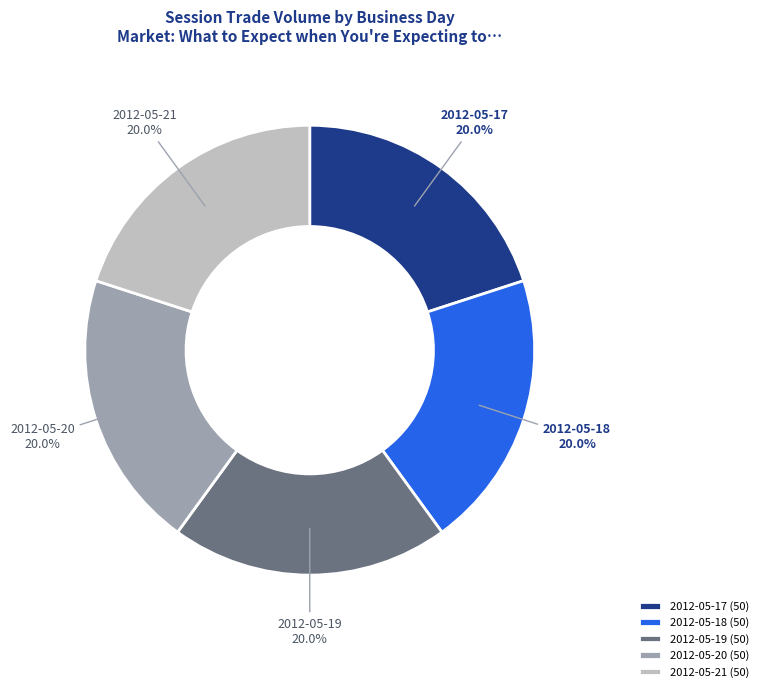

The 2012-05-18 slice represents 1% of the pie. True or false?

False